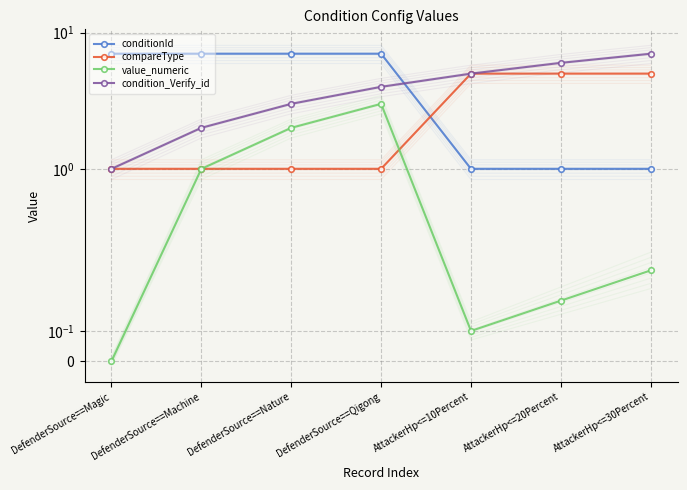

At which label is condition_Verify_id closest to 4?

DefenderSource==Qigong